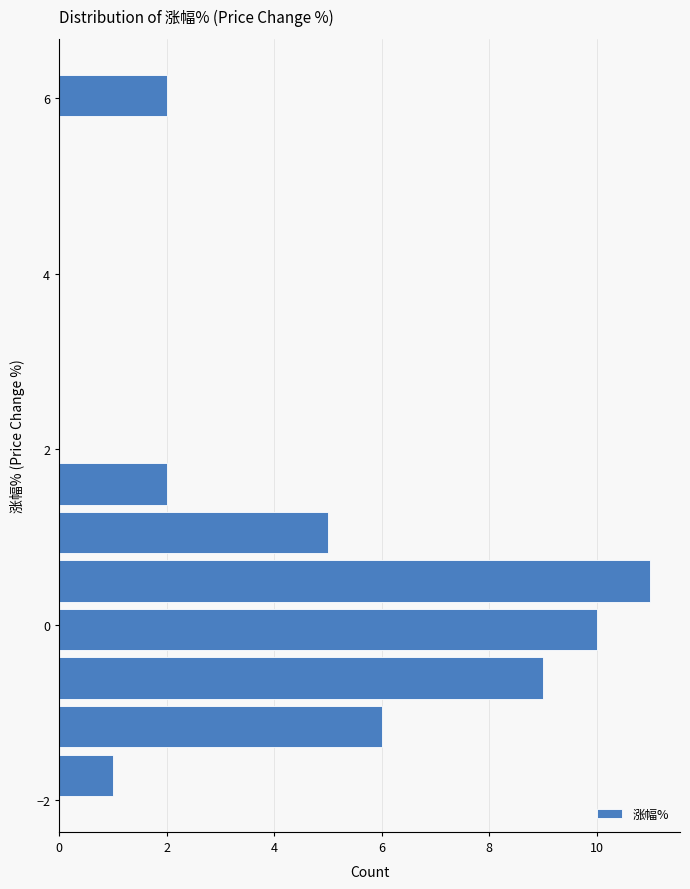

Read against the y-axis, roughly where is the centre of the longest bar?

0.6